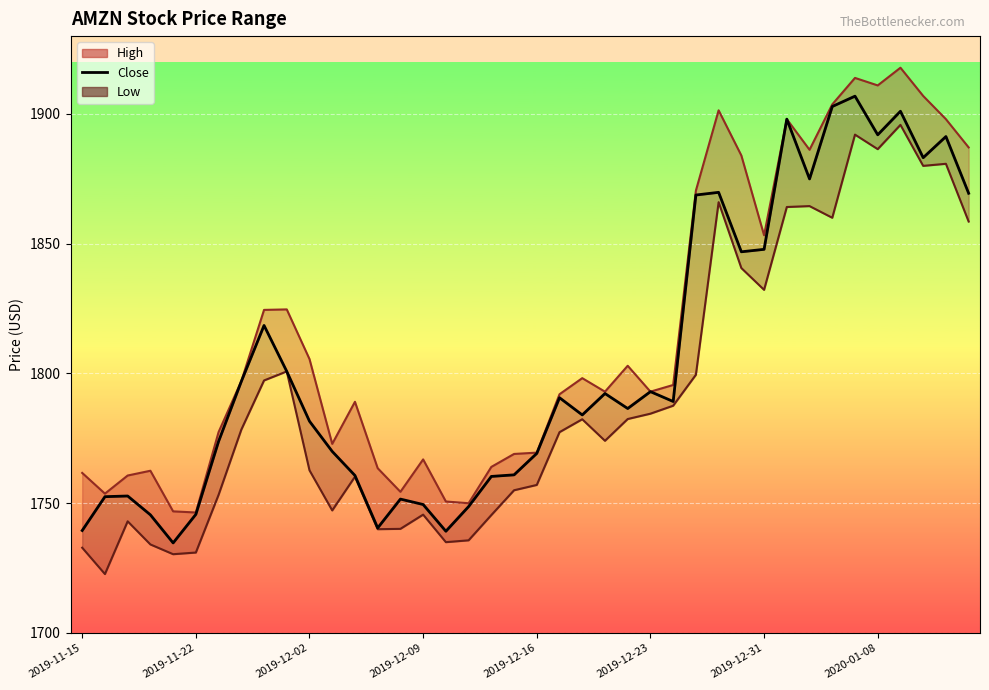

How many data points in Low_line are above 1778?

20